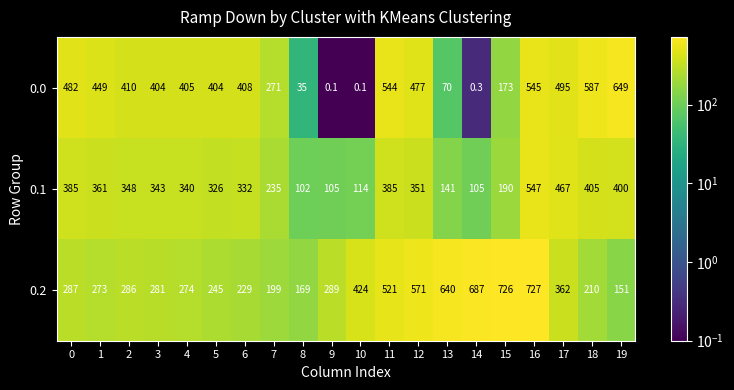

What is the difference between the 0.2 values at 18 and 1?

63.0